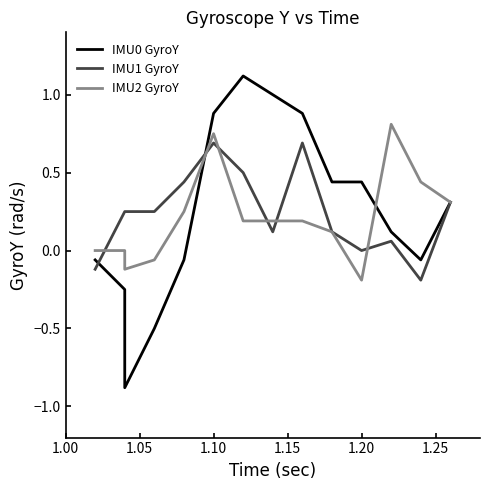

What is the difference between the highest and lowest values at 1.00?

0.1